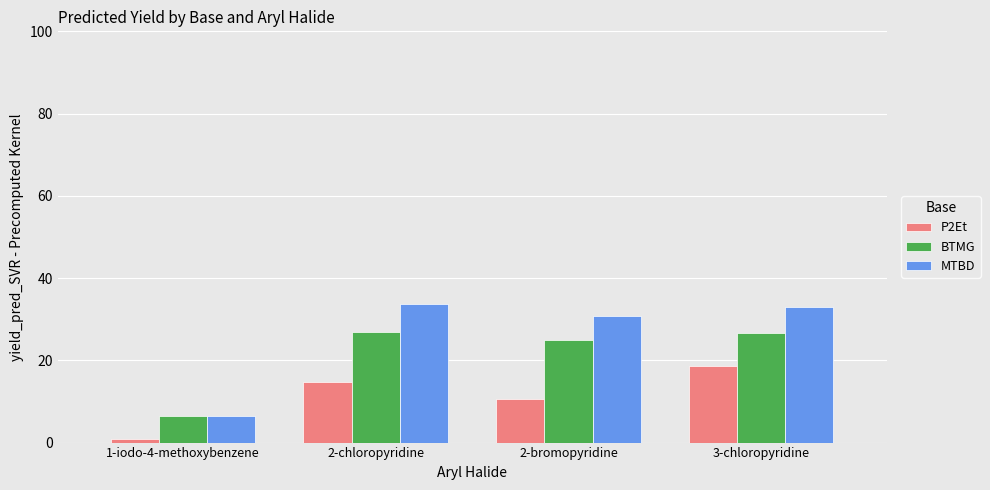

What is the minimum value for BTMG?

6.5